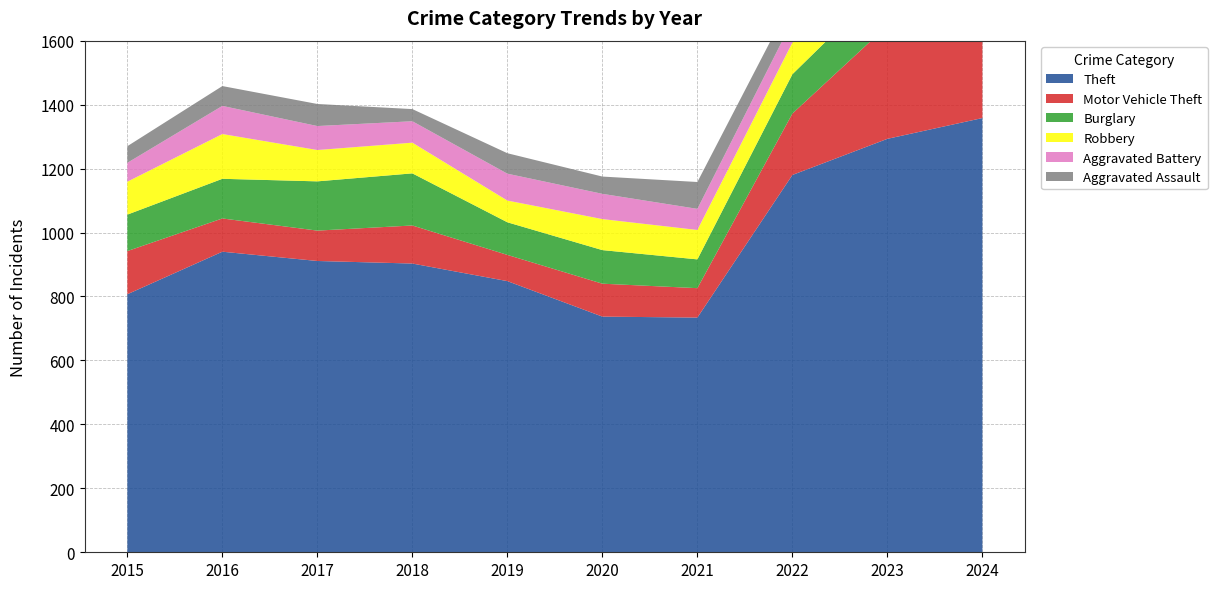

Reading right to left, list all the values displayed in this chart.

Theft: 1358	1293	1180	734	737	848	903	911	940	807
Motor Vehicle Theft: 253	354	192	92	103	82	119	95	104	135
Burglary: 163	139	123	90	105	102	163	154	124	114
Robbery: 115	103	99	92	97	68	96	98	140	103
Aggravated Battery: 119	96	68	66	79	84	67	75	88	59
Aggravated Assault: 107	100	69	84	54	64	38	69	62	52